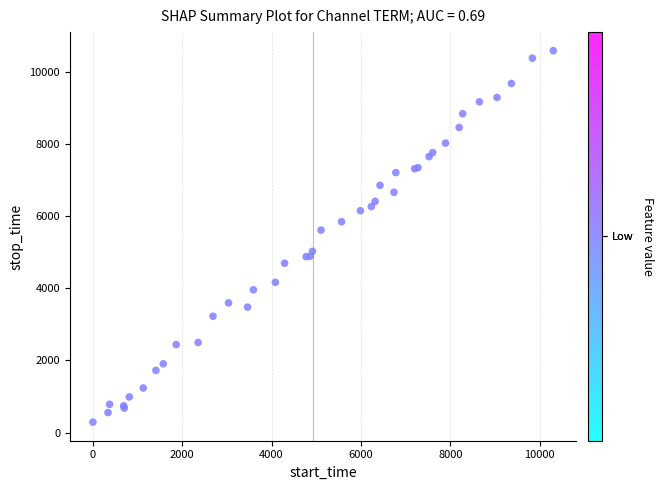

What Y value in the scatter plot is closest to 5435?

5609.7